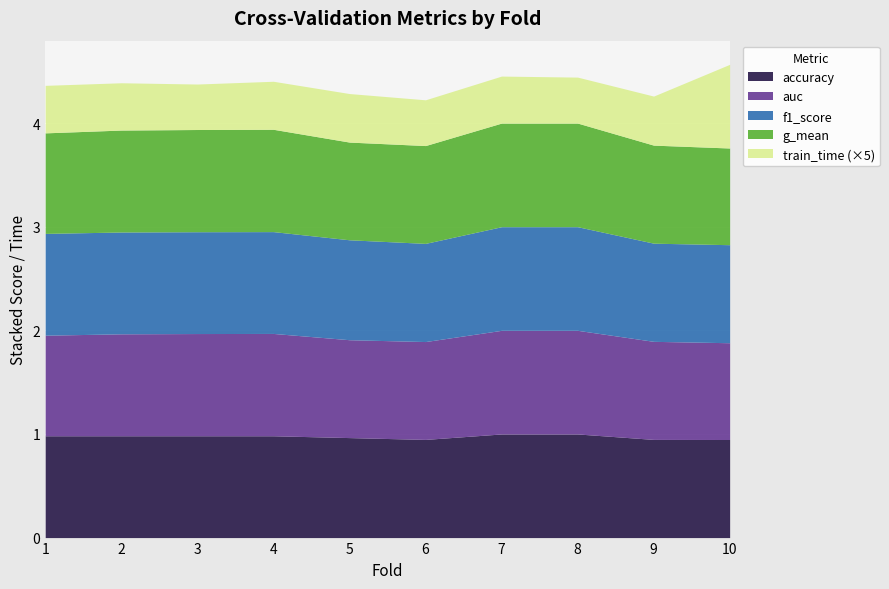

What is the maximum value for accuracy?

1.0